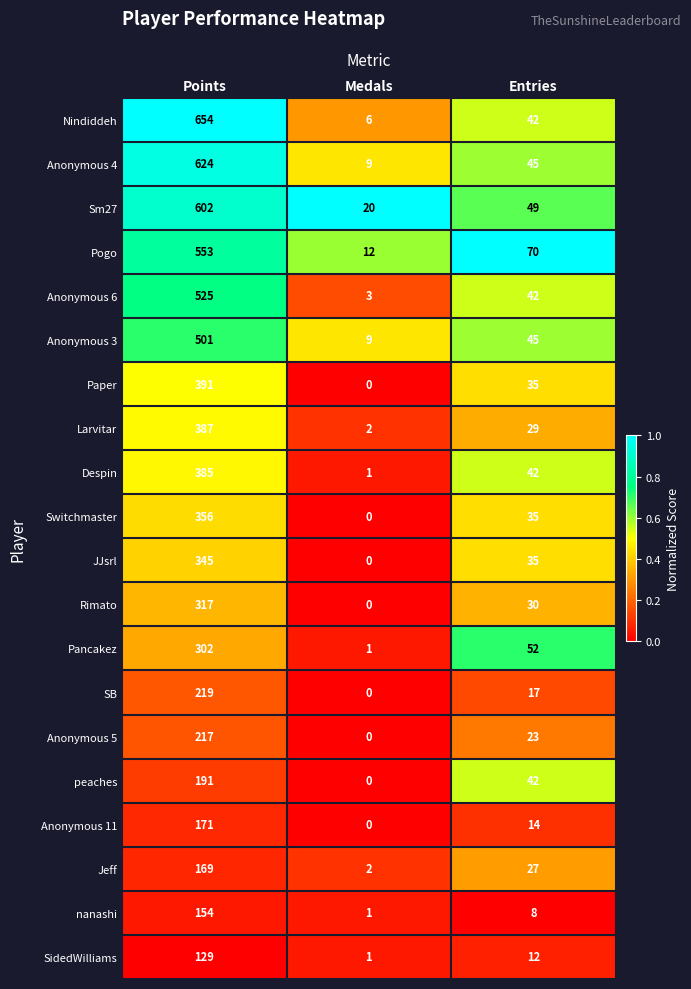

Is it true that Anonymous 3 equals 895 at Points?

False